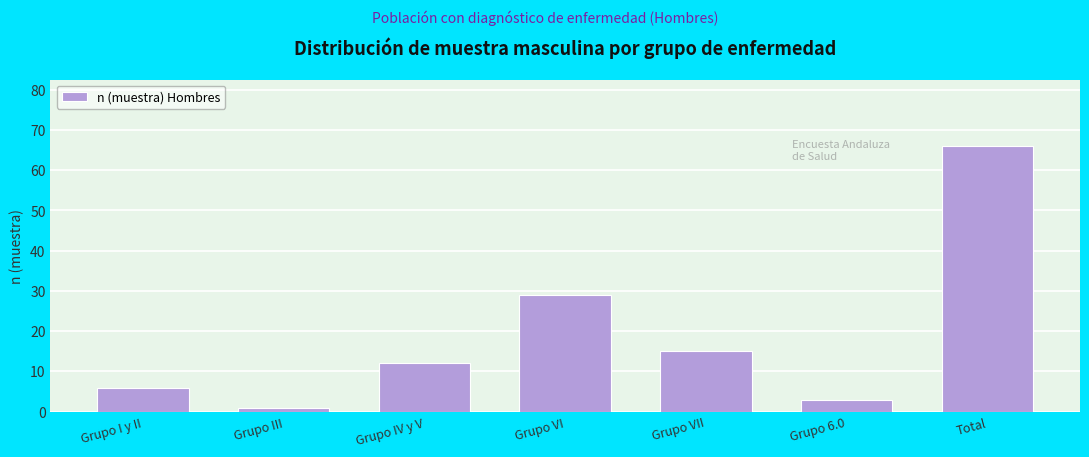

Reading left to right, extract all data points from this chart.

6	1	12	29	15	3	66